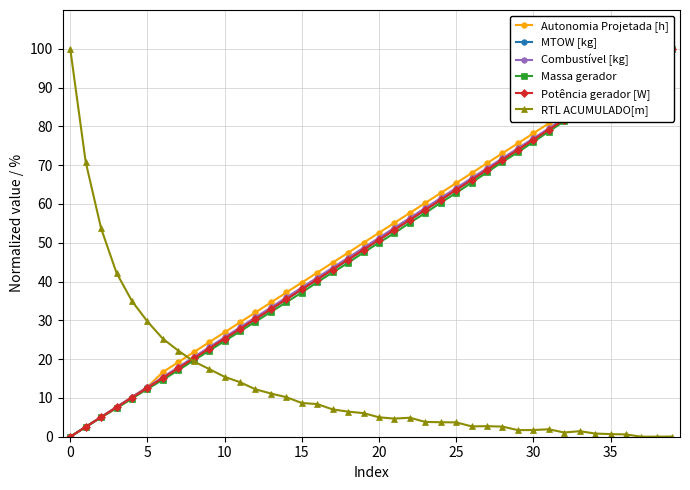

True or false: RTL ACUMULADO[m] has more than 1 interior local peaks.

True